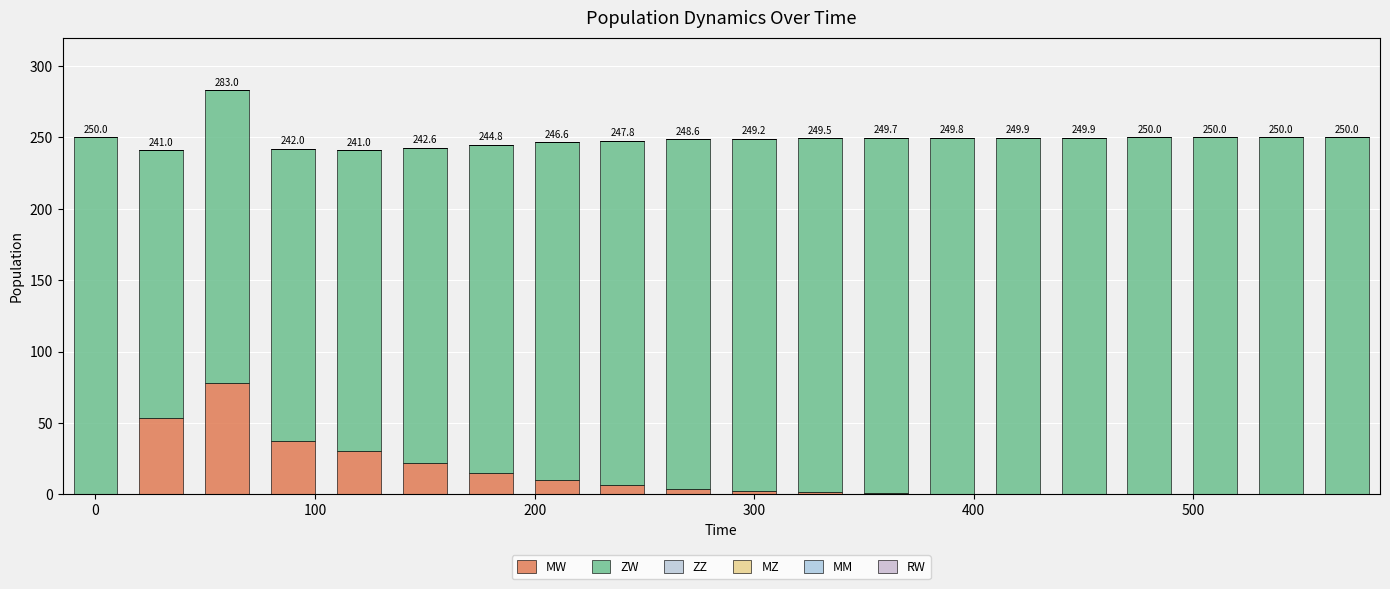

At how many categories does at least one series exceed 10?

20